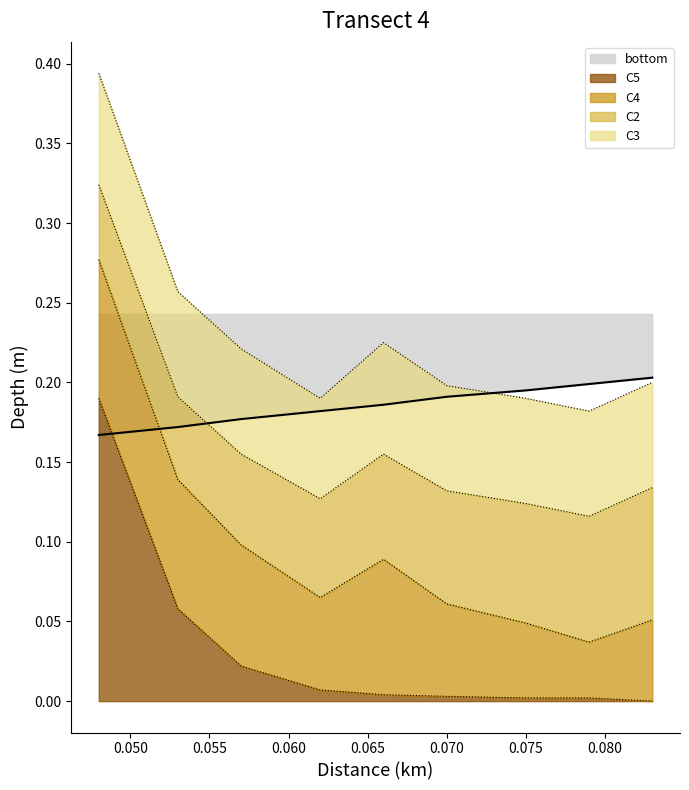

True or false: C2 has more than 0 interior local peaks.

False